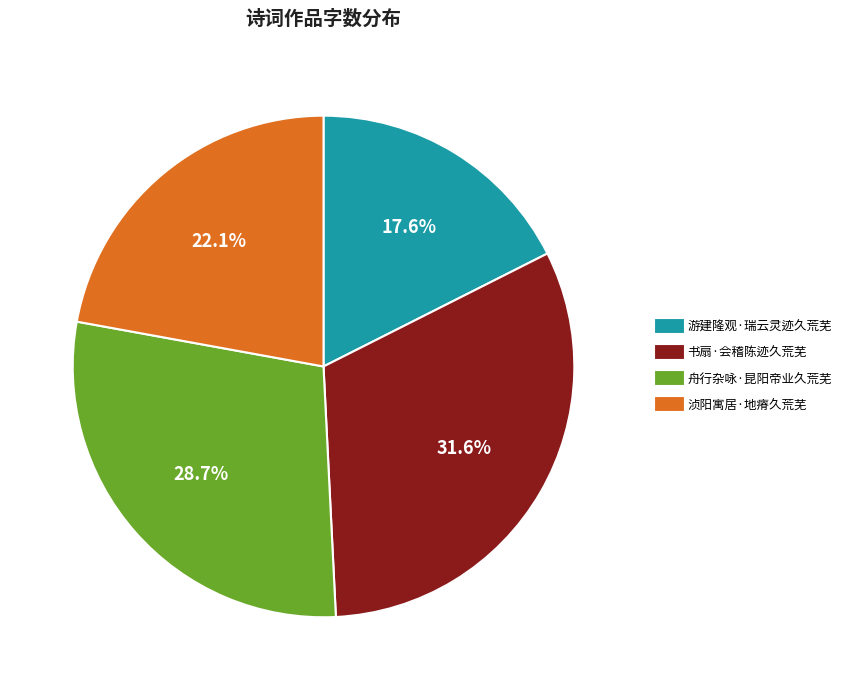

True or false: 游建隆观·瑞云灵迹久荒芜 accounts for 12% of the total.

False